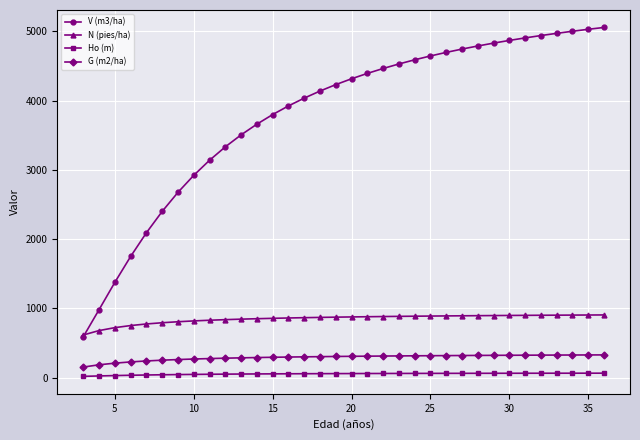

True or false: V (m3/ha) and Ho (m) cross at least once.

False